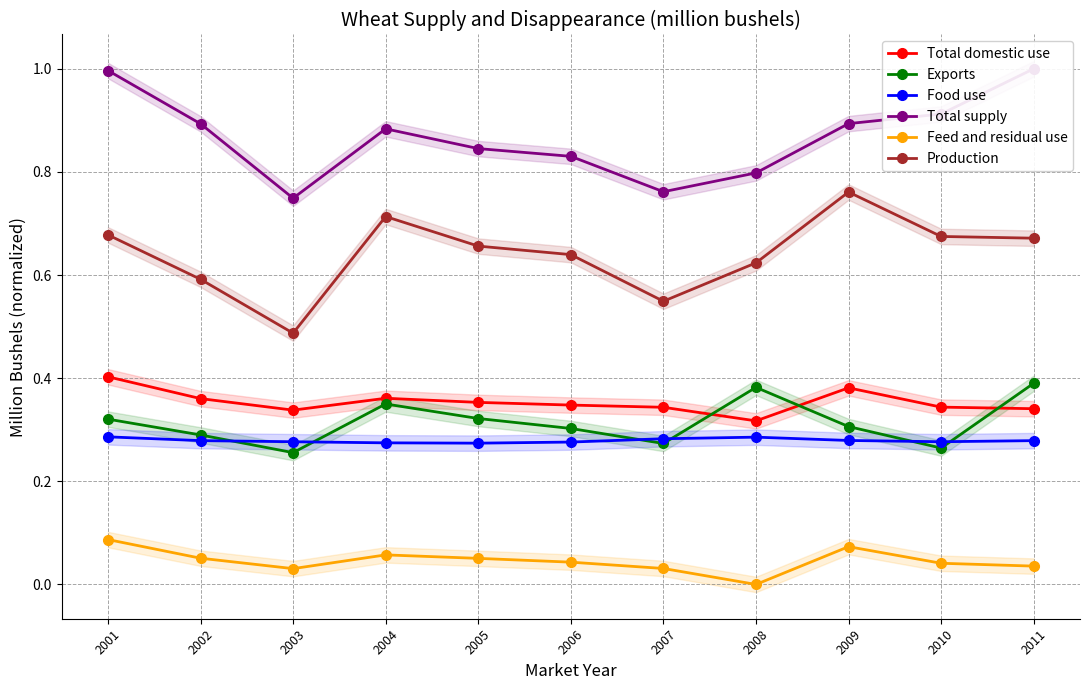

What is the approximate value of Production at 2006?

0.6